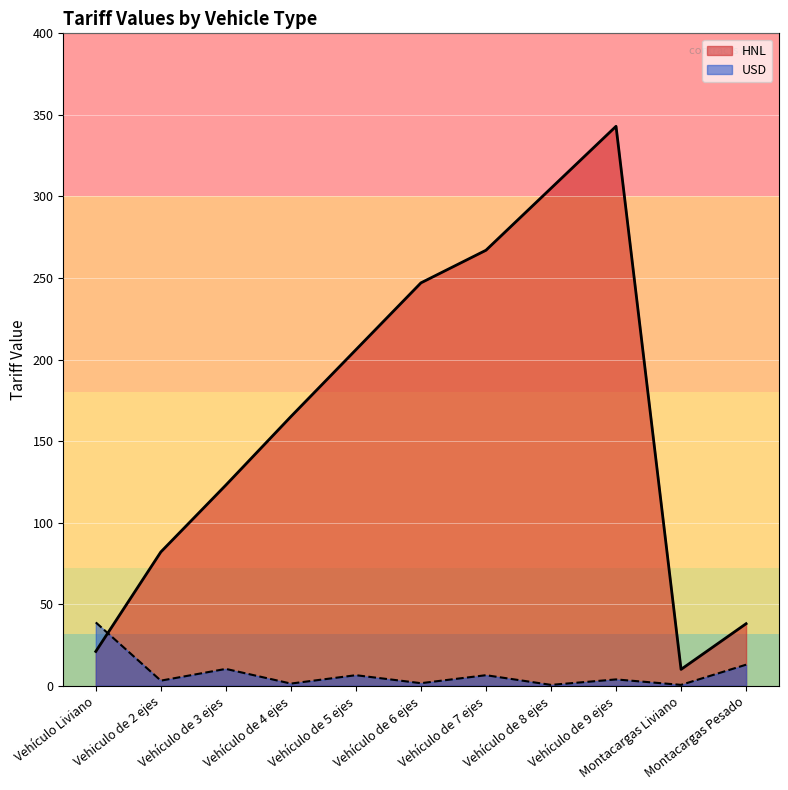

What is the spread (max minus min) of values at Vehículo de 8 ejes?

304.5